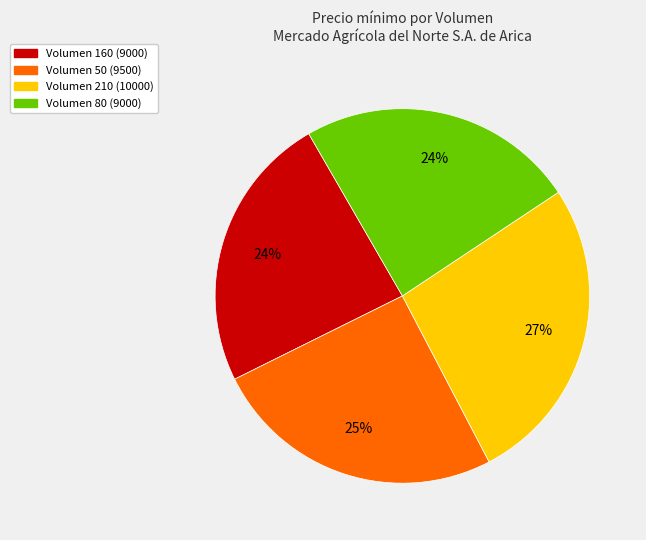

Is there any slice that represents more than half of the pie?

No